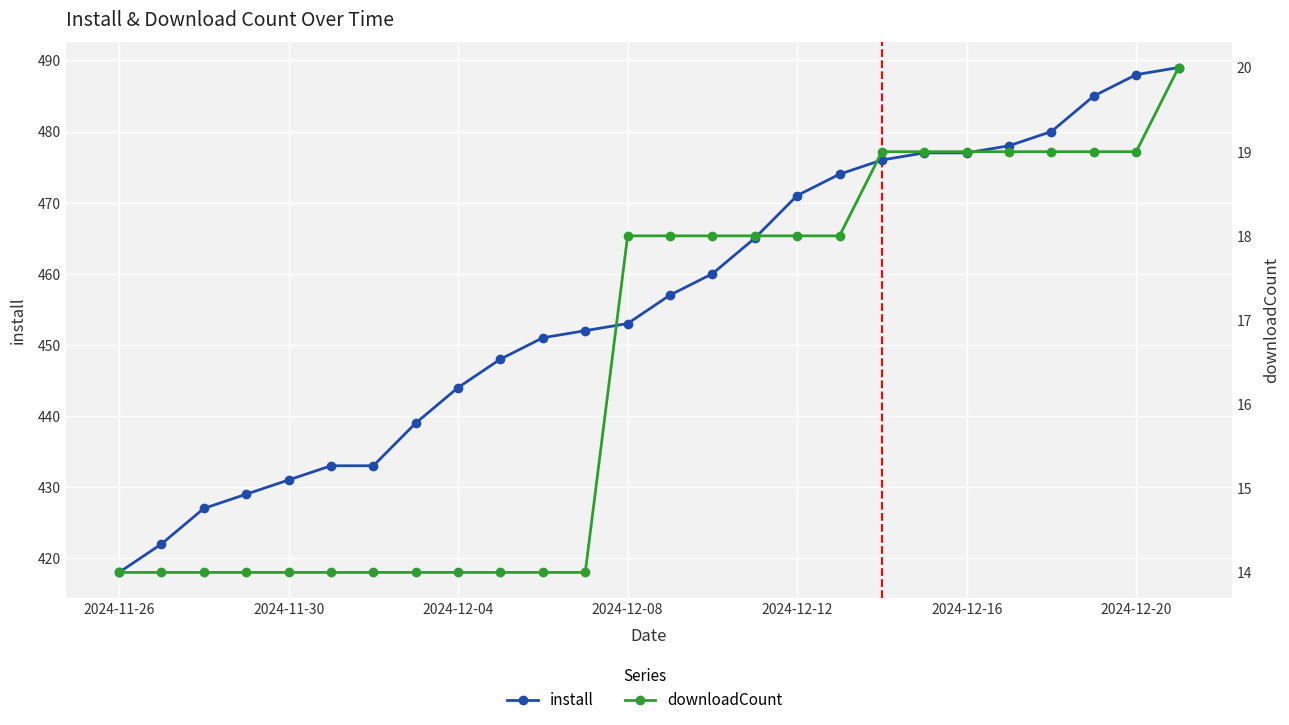

True or false: downloadCount has more than 0 points higher than both neighbors.

False